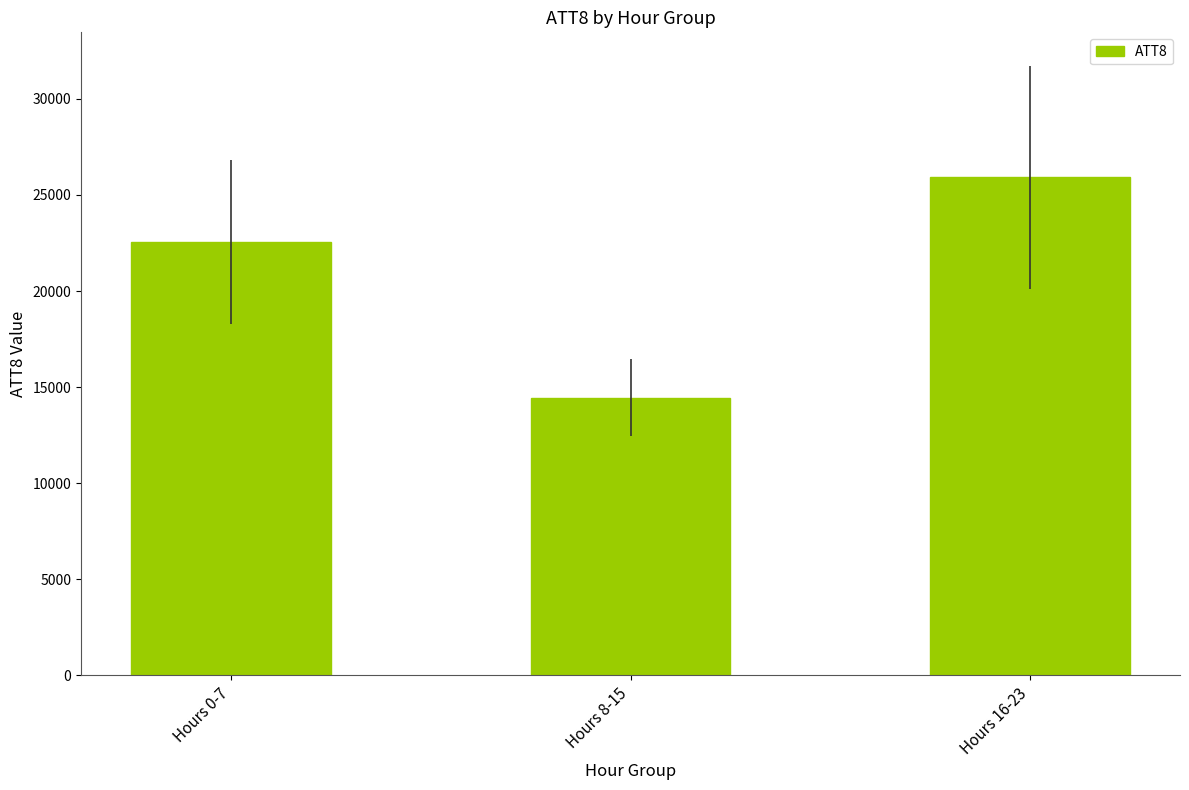

Reading right to left, what are all the values shown in this chart?

Hours 16-23=25912.5	Hours 8-15=14450.0	Hours 0-7=22562.5